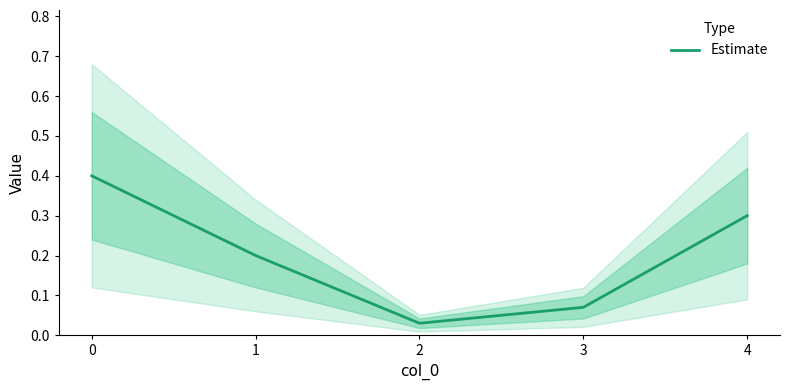

True or false: the data shows 0.4 at 0.

True